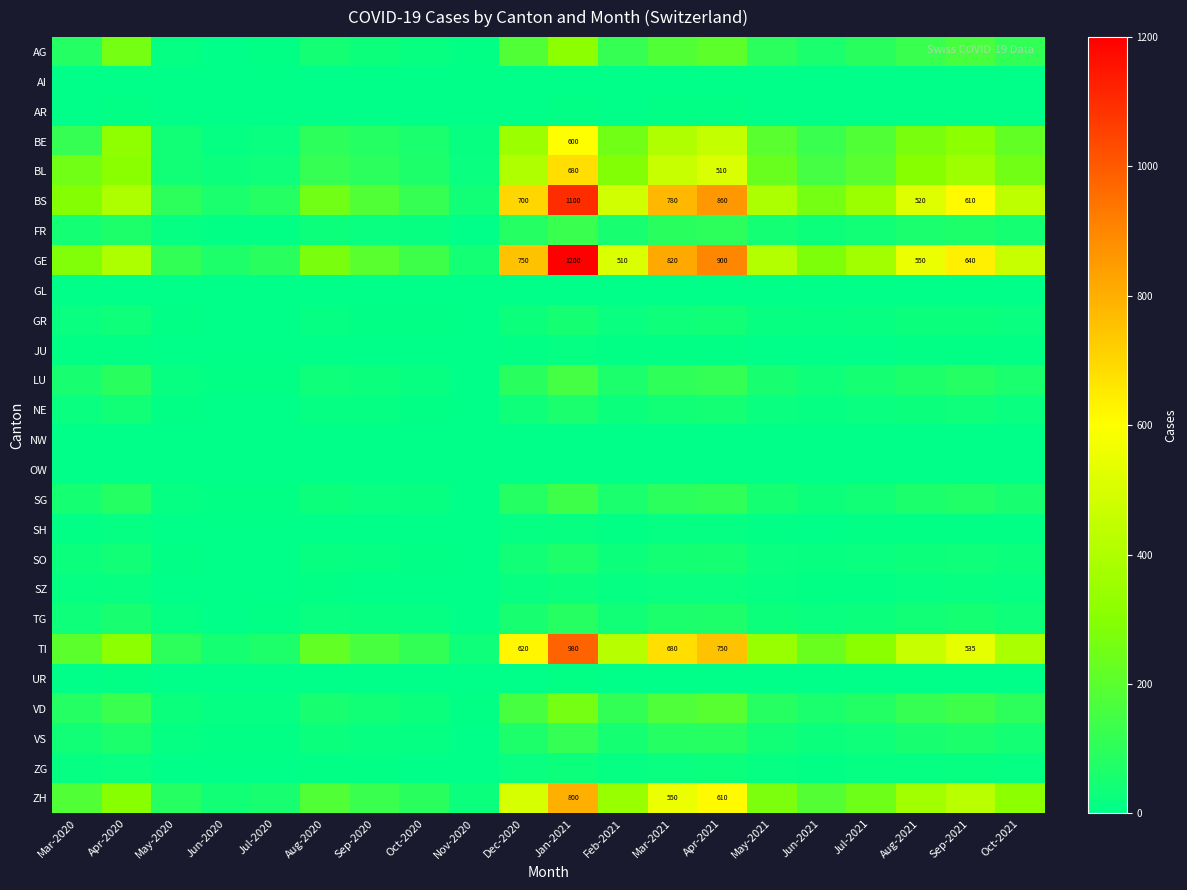

The value of ZH at Apr-2021 is 610. True or false?

True